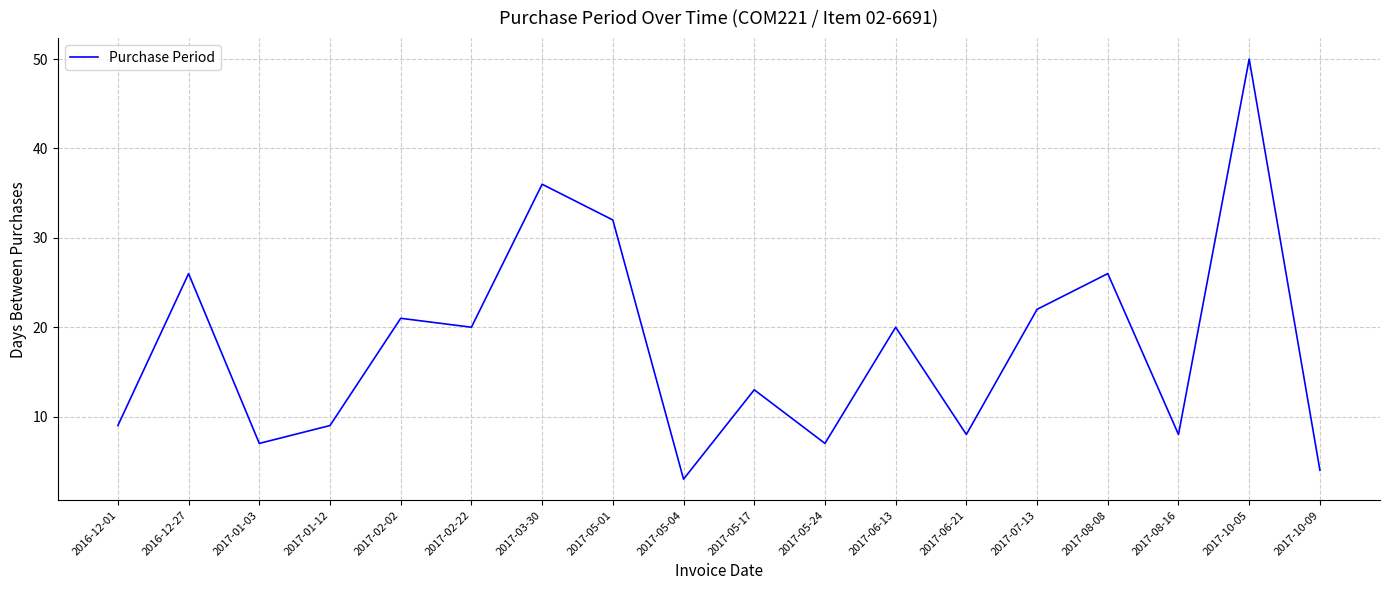

Approximately how many times larger is the value at 2017-02-22 compared to 2016-12-01?

2.2